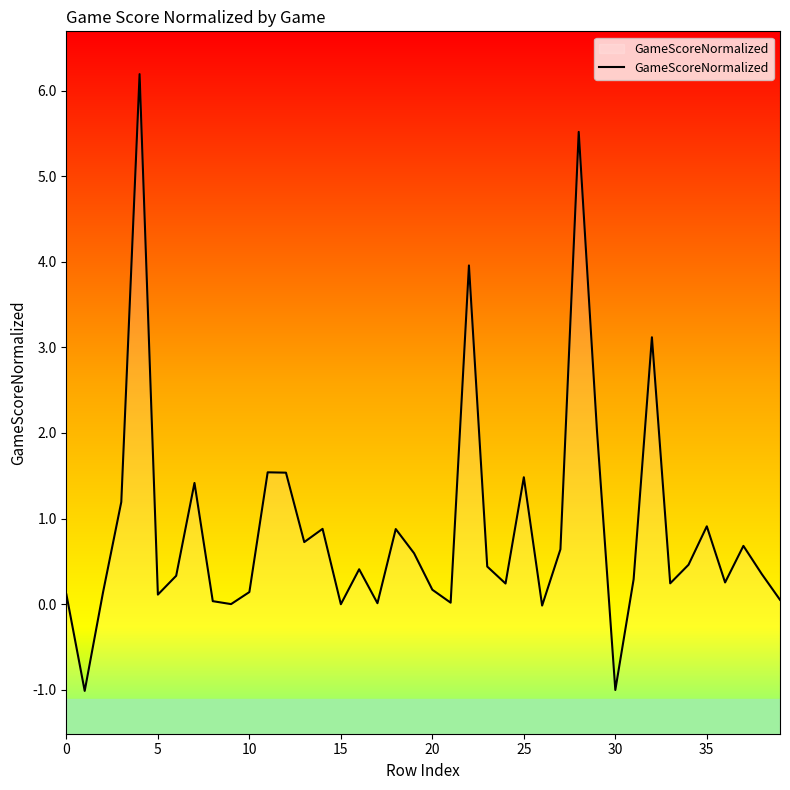

What is the maximum value shown in the chart?

6.2